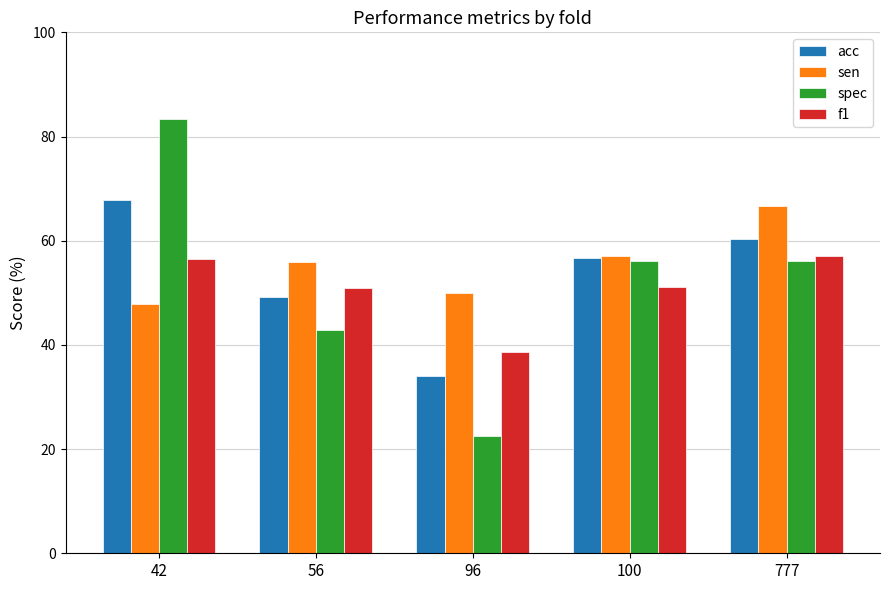

Rank the series by their maximum value, from highest to lowest.

spec, acc, sen, f1